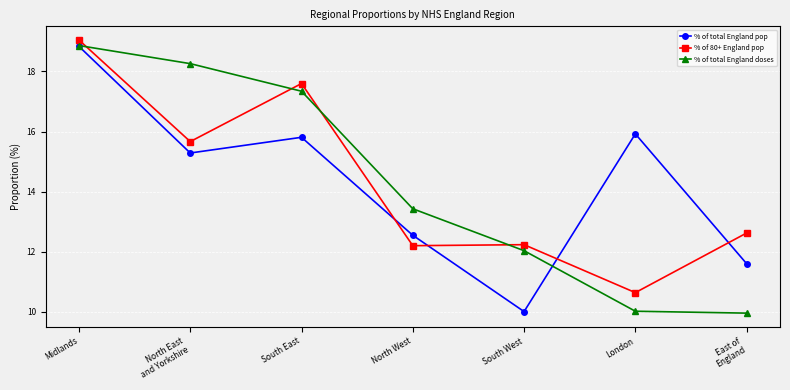

Which series has the largest range (max minus min)?

% of total England doses